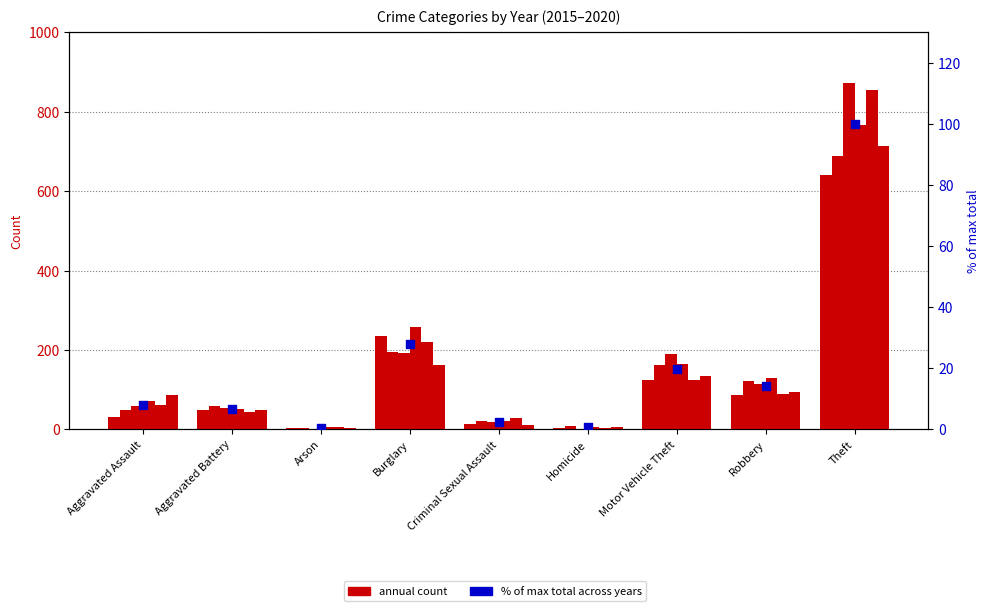

What is the ratio of the value at Criminal Sexual Assault to the value at Robbery?

0.2